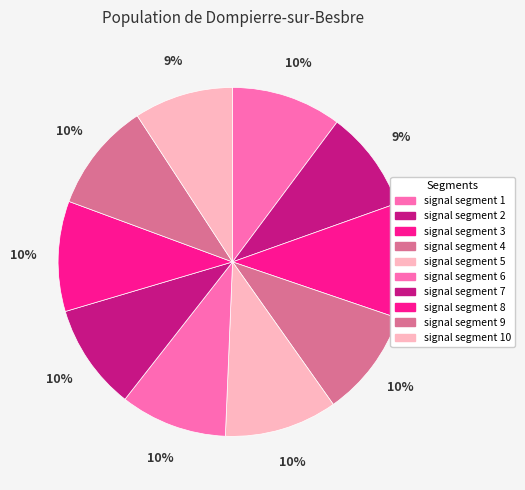

Does any single category account for the majority?

No